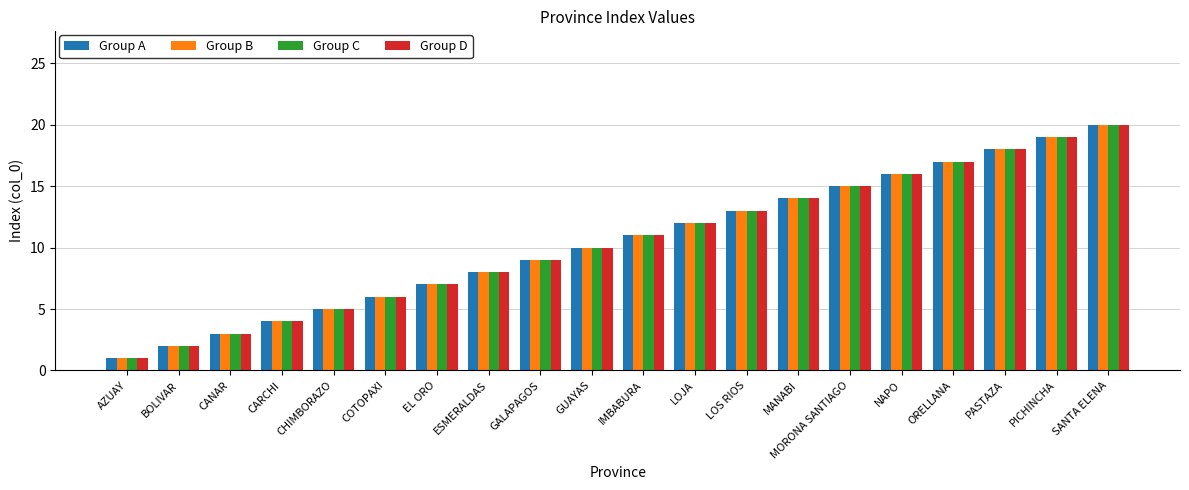

Which category has the highest value in the Group A series?

SANTA ELENA